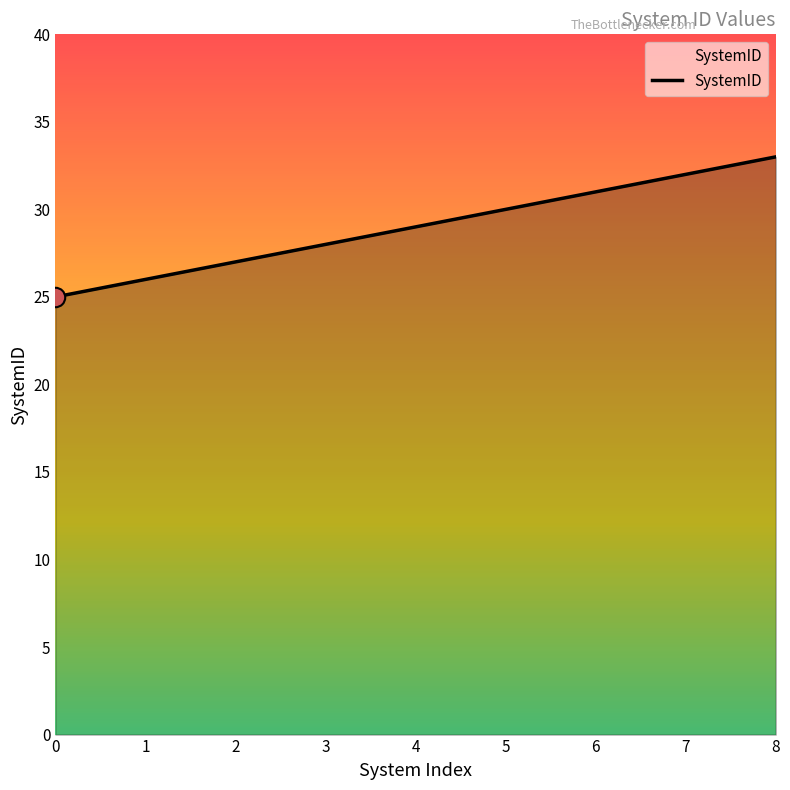

Reading left to right, list all the values displayed in this chart.

0=25	1=26	2=27	3=28	4=29	5=30	6=31	7=32	8=33